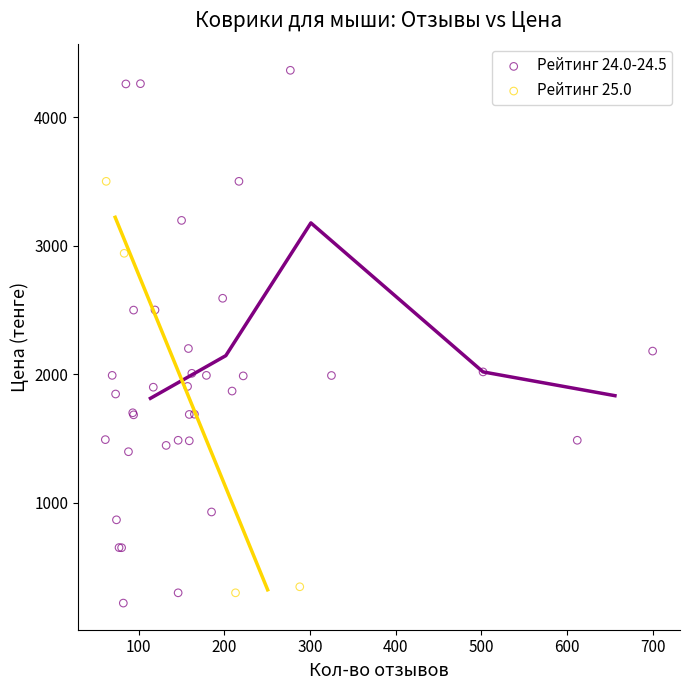

Which series reaches the maximum Y coordinate?

Рейтинг 24.0-24.5